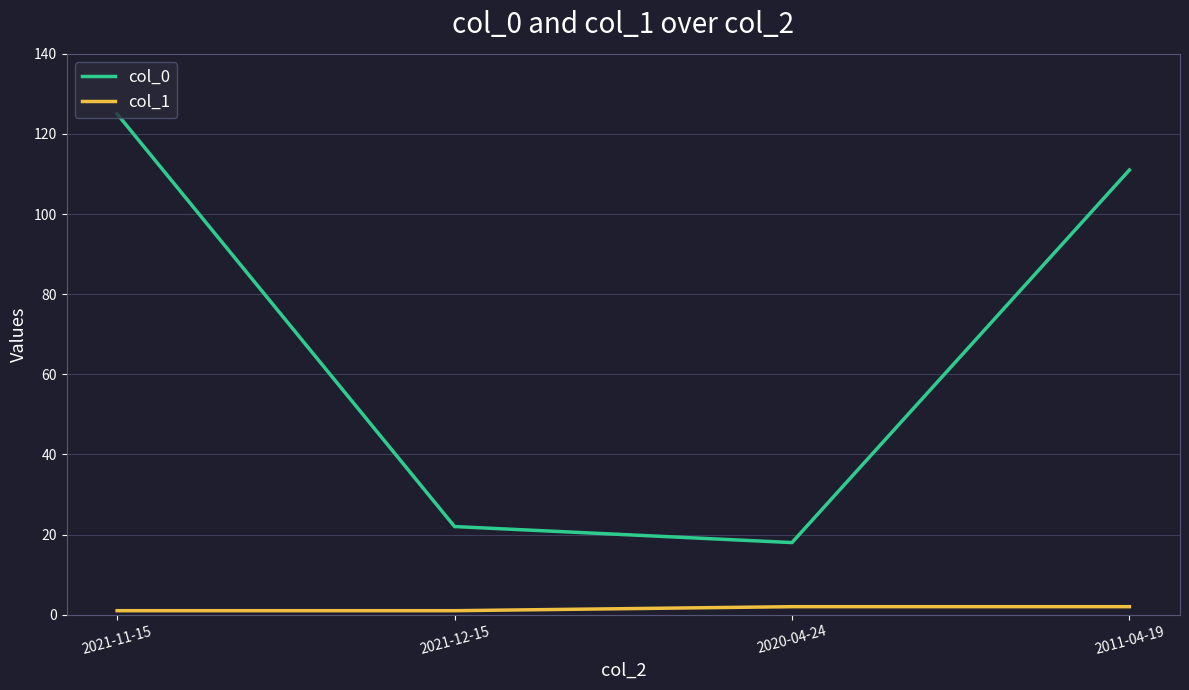

At how many categories does at least one series exceed 42?

2